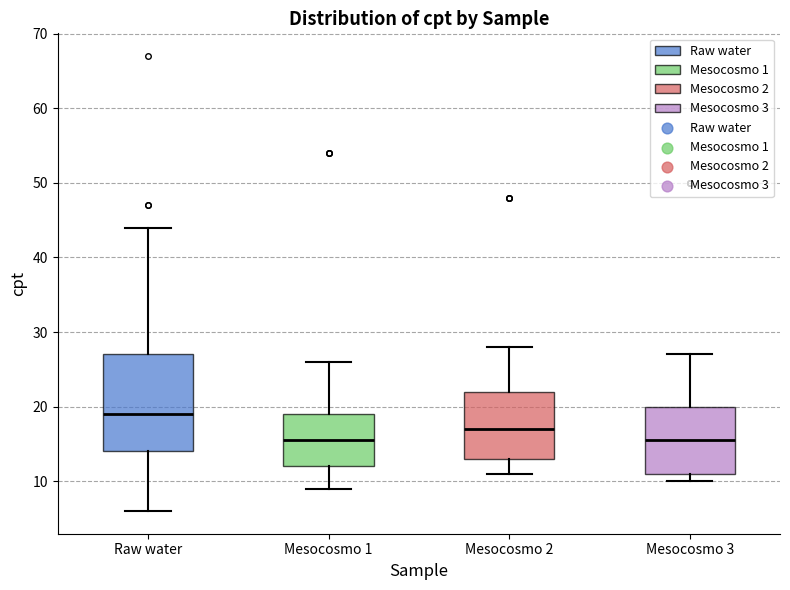

Reading left to right, transcribe this box plot: for each box, give where its median line is, the range the box spans, and where its two whiskers end, as read against the y-axis. The values are not printed on the chart, so give them approximately, as read against the axis.

Raw water: median 19, box 14 to 27, whiskers 6 to 44
Mesocosmo 1: median 16, box 12 to 19, whiskers 9 to 26
Mesocosmo 2: median 17, box 13 to 22, whiskers 11 to 28
Mesocosmo 3: median 16, box 11 to 20, whiskers 10 to 27